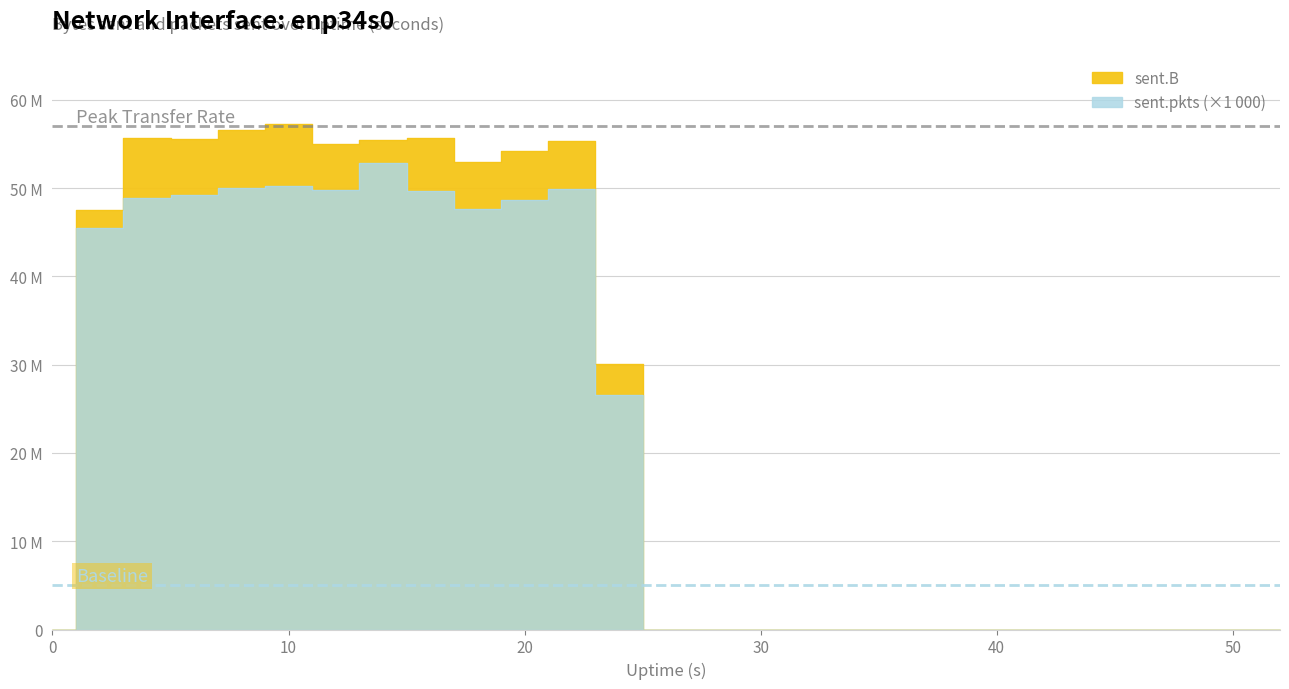

What is the spread (max minus min) of values at 18?

5341244